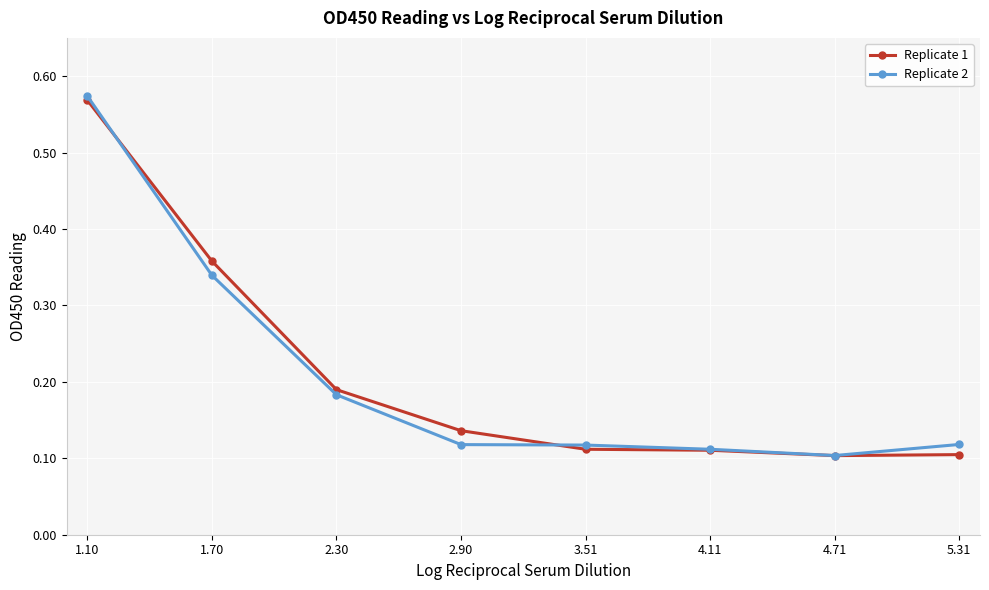

Which series changed the most between 2.30 and 4.71?

Replicate 1